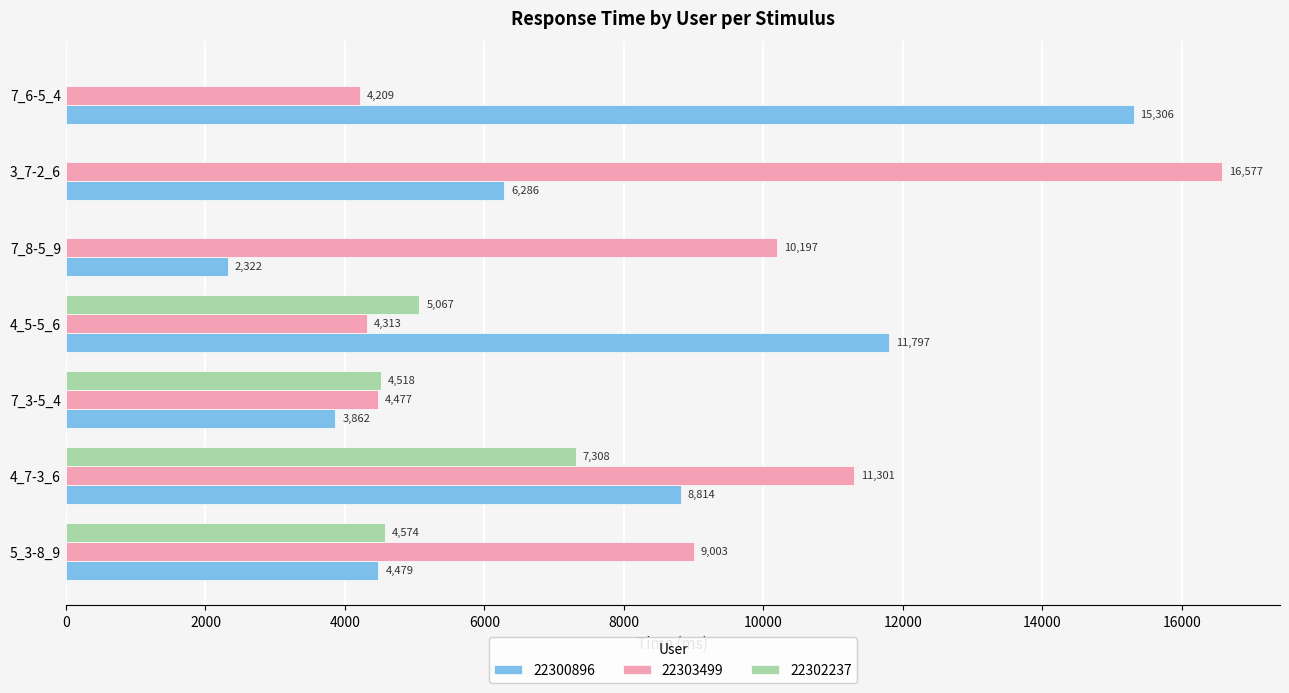

The 22302237 series shows 3884 at 7_6-5_4. True or false?

False